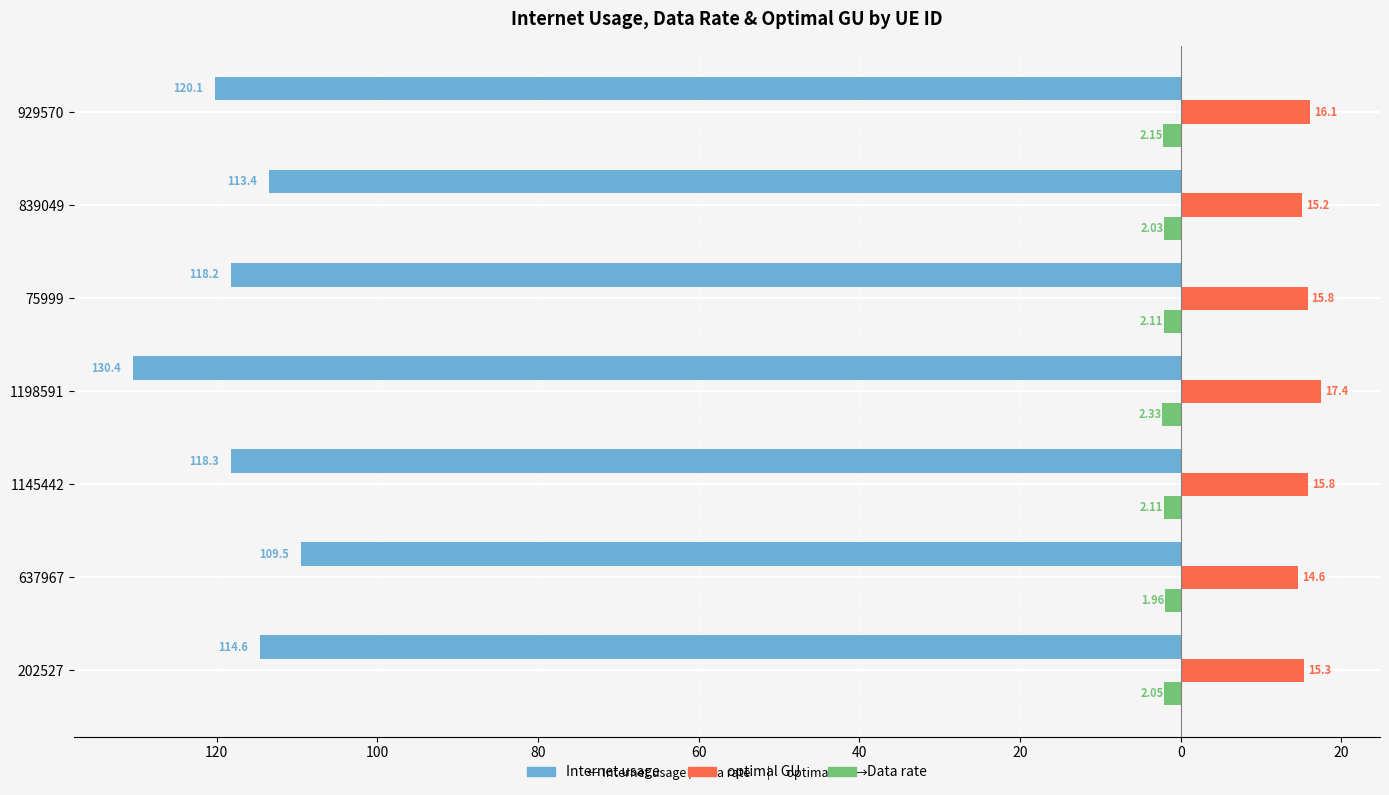

What are all the series names shown in the legend?

Internet usage, optimal GU, Data rate